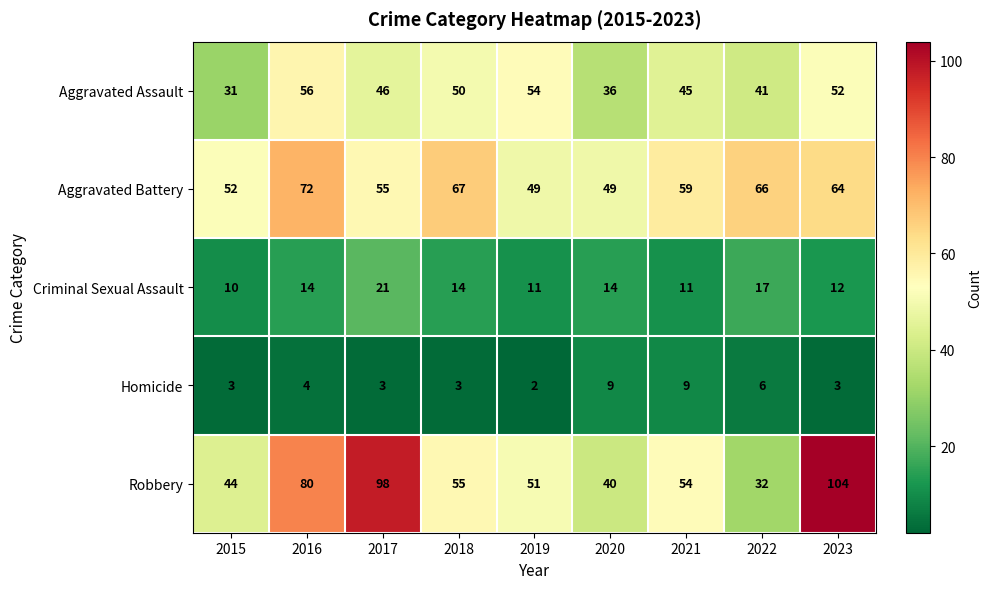

What is the difference between the highest and lowest values at 2023?

101